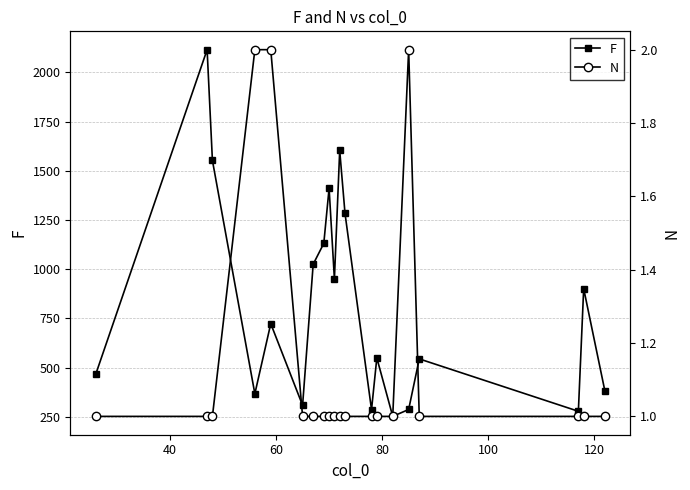

What is the difference between the maximum and minimum values in the F series?

1863